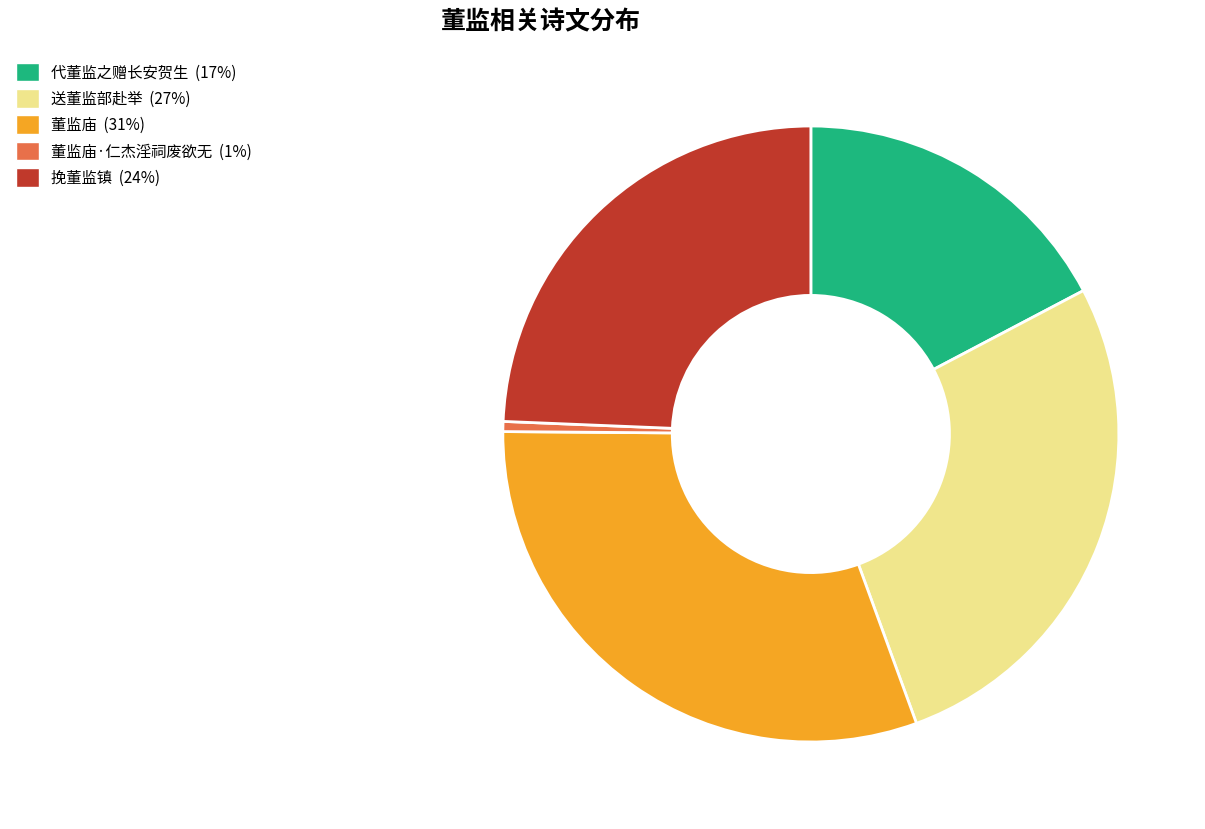

How many segments does this pie chart have?

5